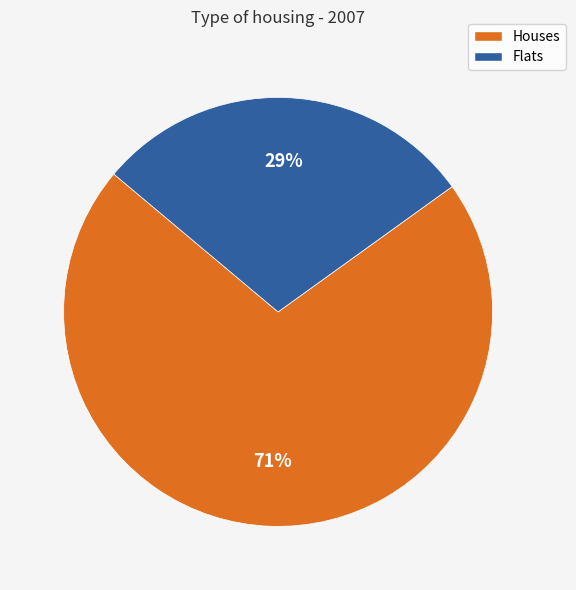

Does any single category account for the majority?

Yes